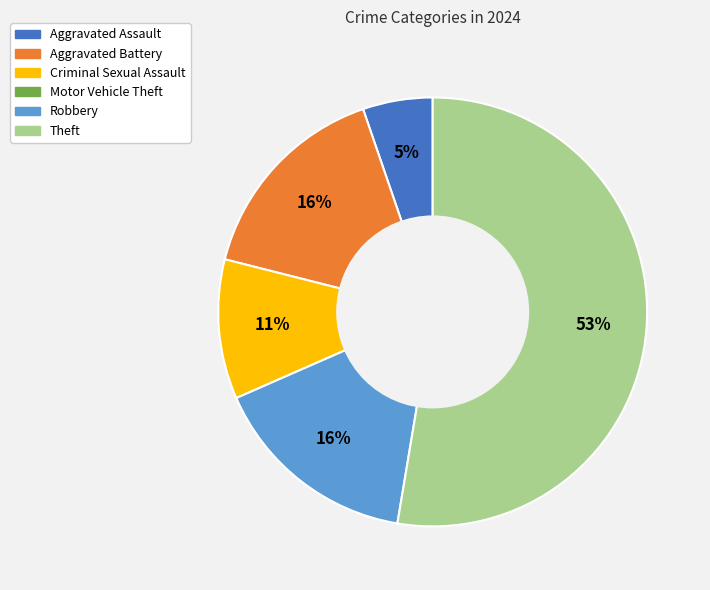

Is there a majority slice in this chart?

Yes